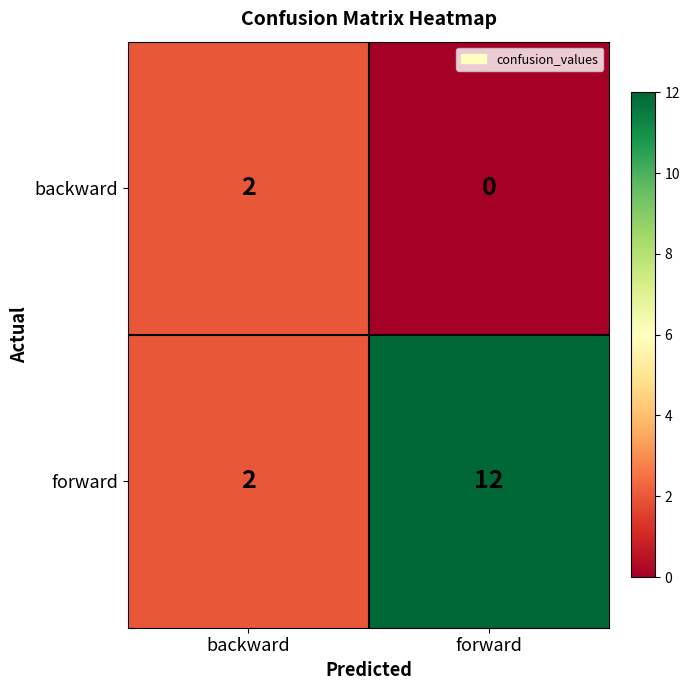

Rank the series by their average value, from highest to lowest.

forward, backward